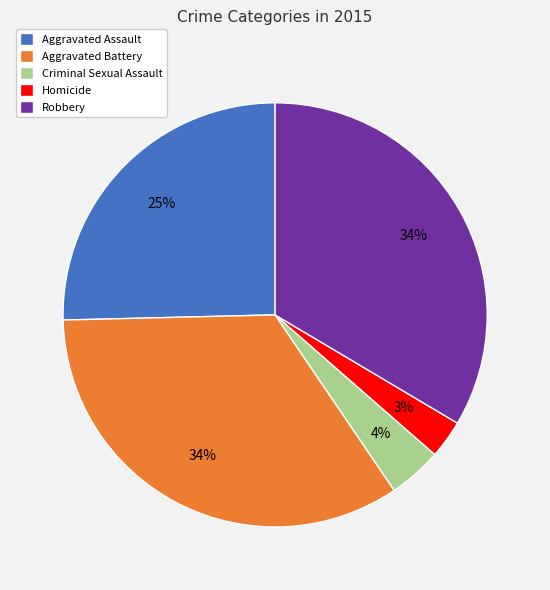

To the nearest percent, what is the difference between the largest and smallest slice percentages?

31%